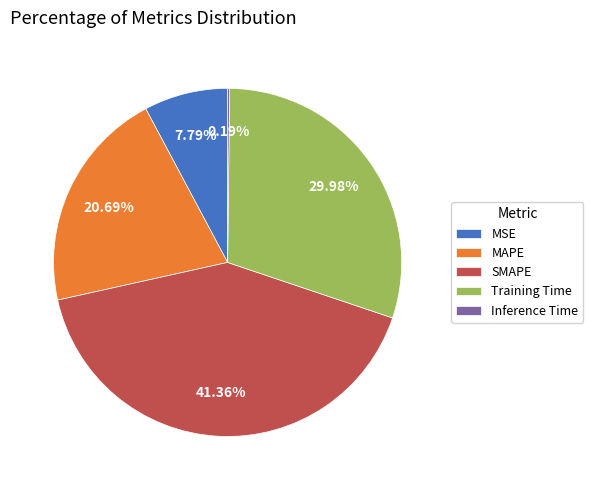

Which has a higher value, Training Time or MAPE?

Training Time